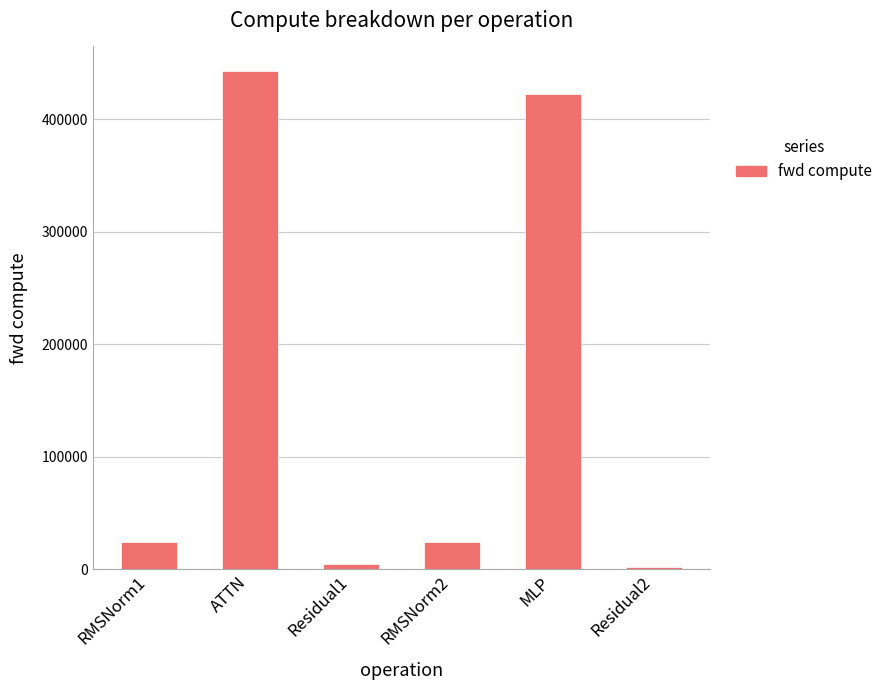

True or false: the data shows 422766.2 at MLP.

True